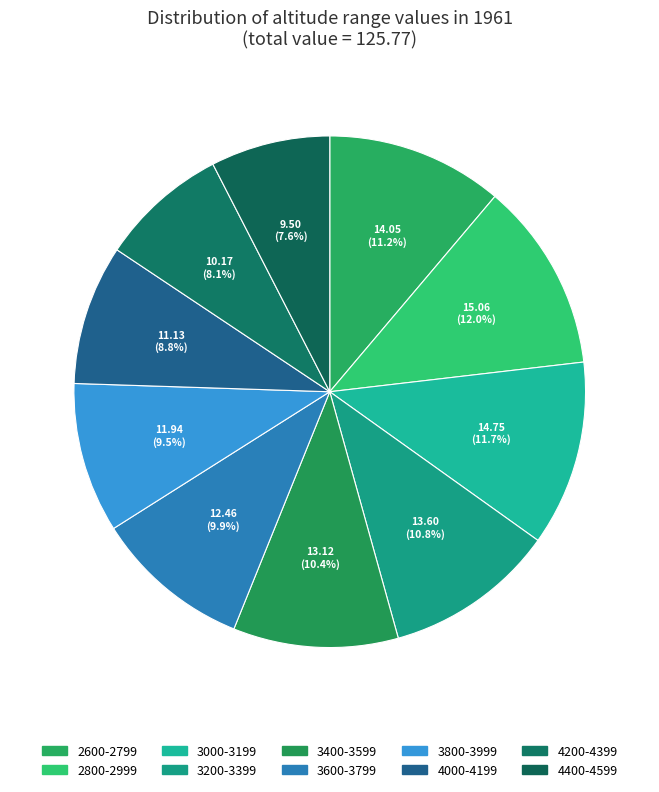

Which category has the smallest portion of the pie?

4400-4599